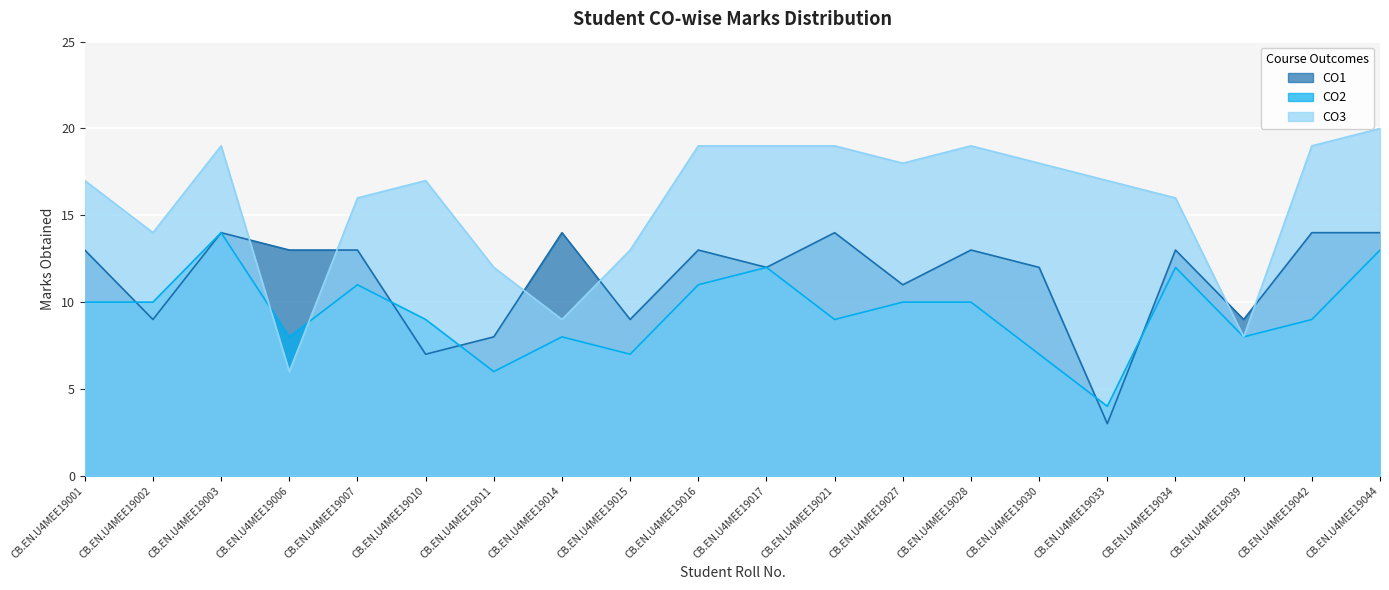

What is the value of the CO2 point at the 17th from the left?

12